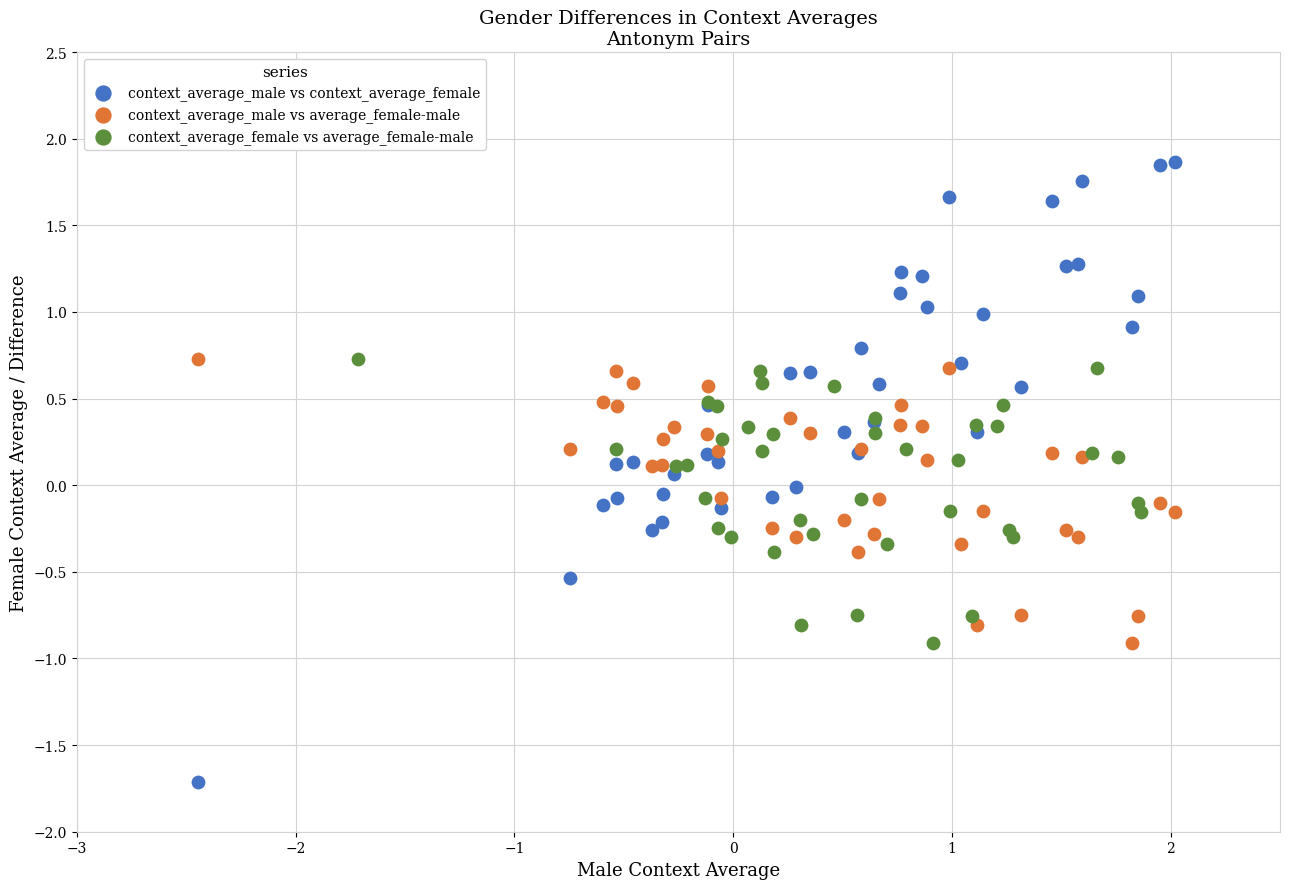

Which series has the widest spread of Y values?

context_average_male vs context_average_female